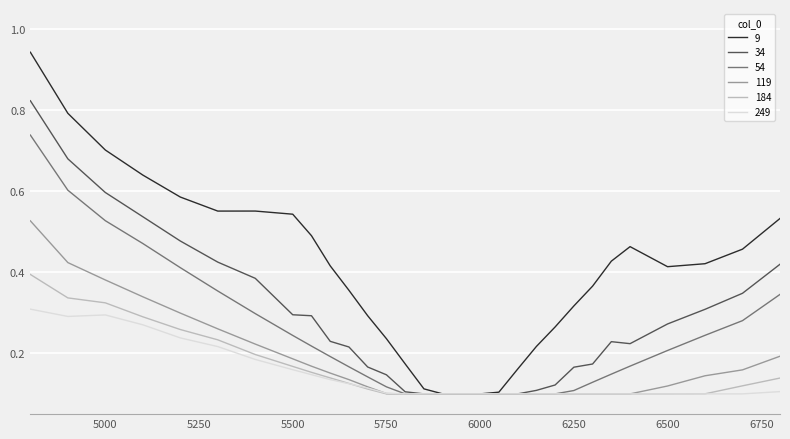

Which series has the widest spread of values?

9